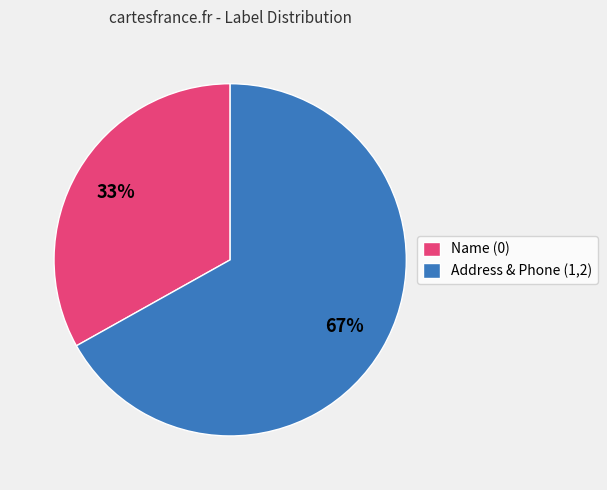

Rank the categories by value from lowest to highest.

Name (0), Address & Phone (1,2)